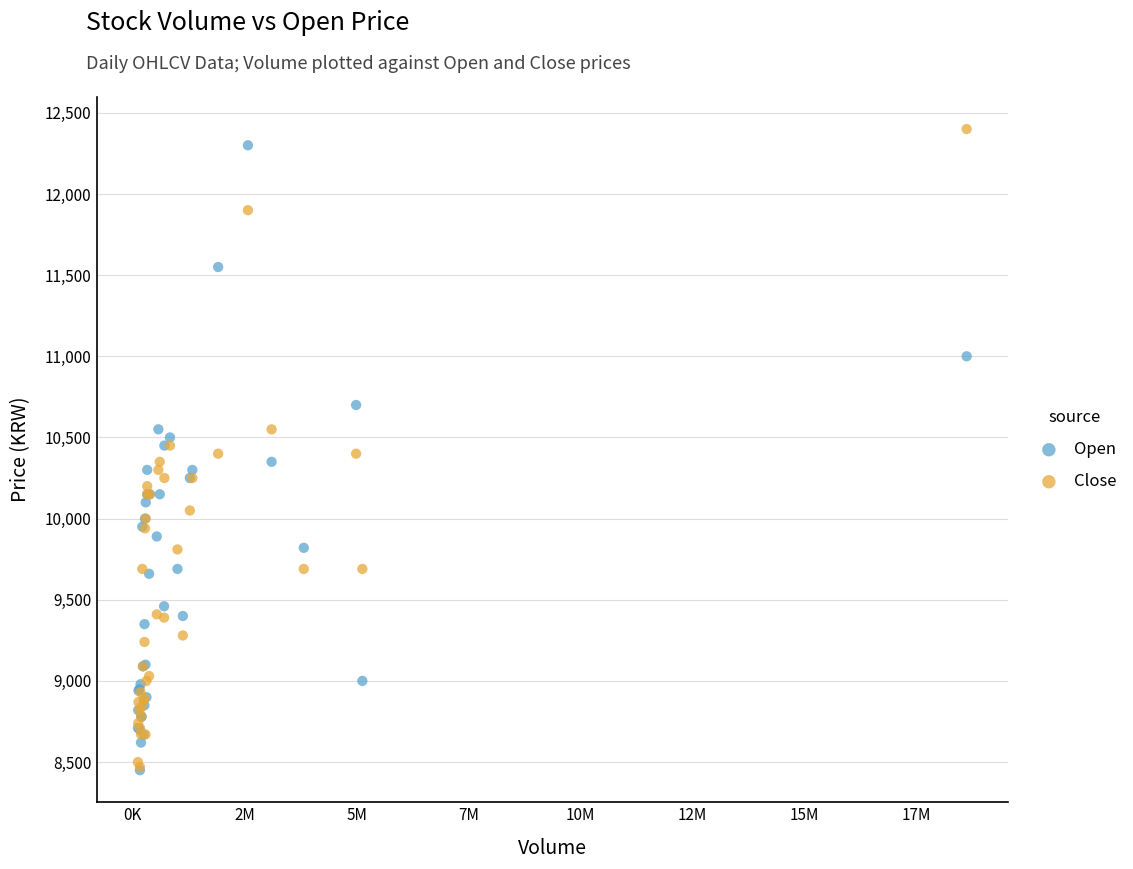

Which series contains the highest Y value?

Close